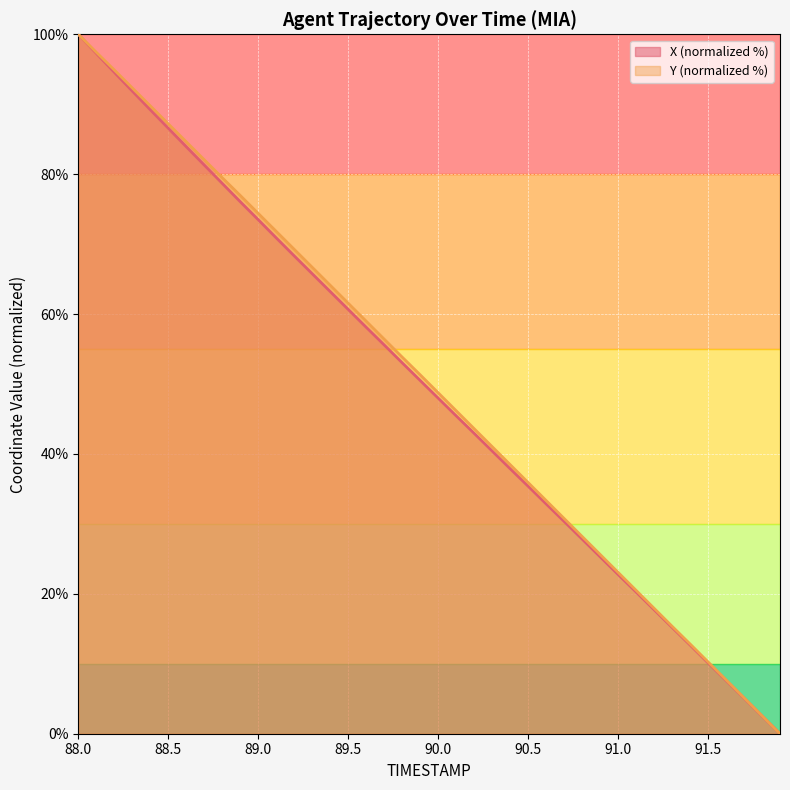

Which has a higher value, 15 or 23?

15